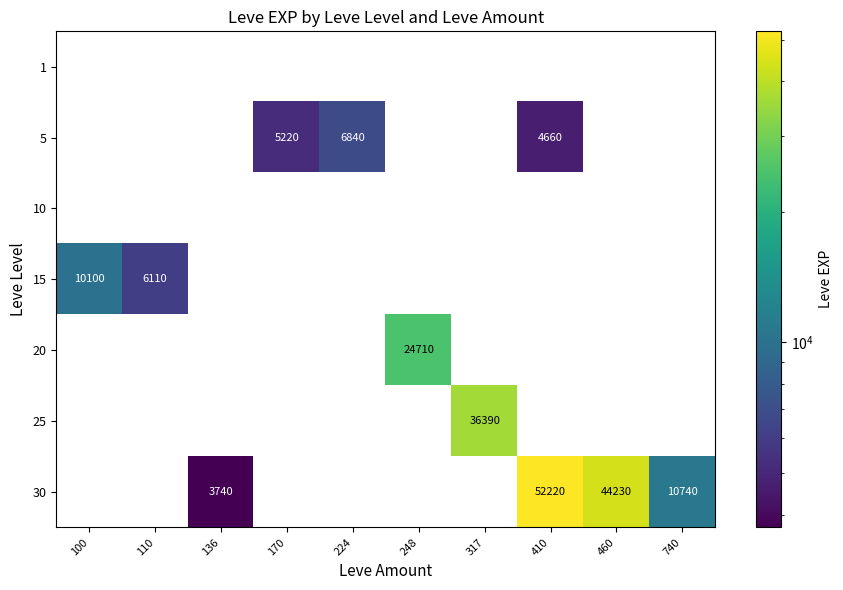

At which category does the chart reach its peak across all series?

410